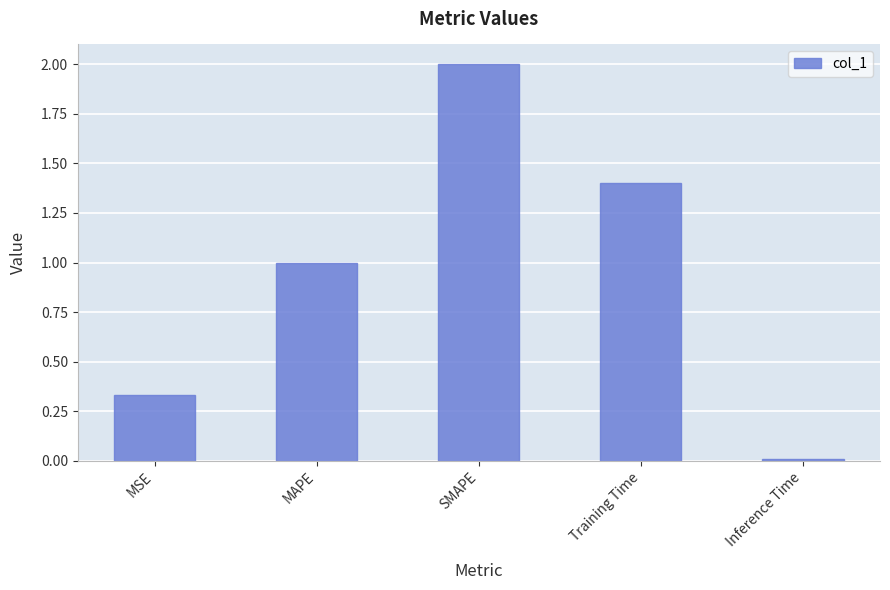

What is the greatest value displayed?

2.0